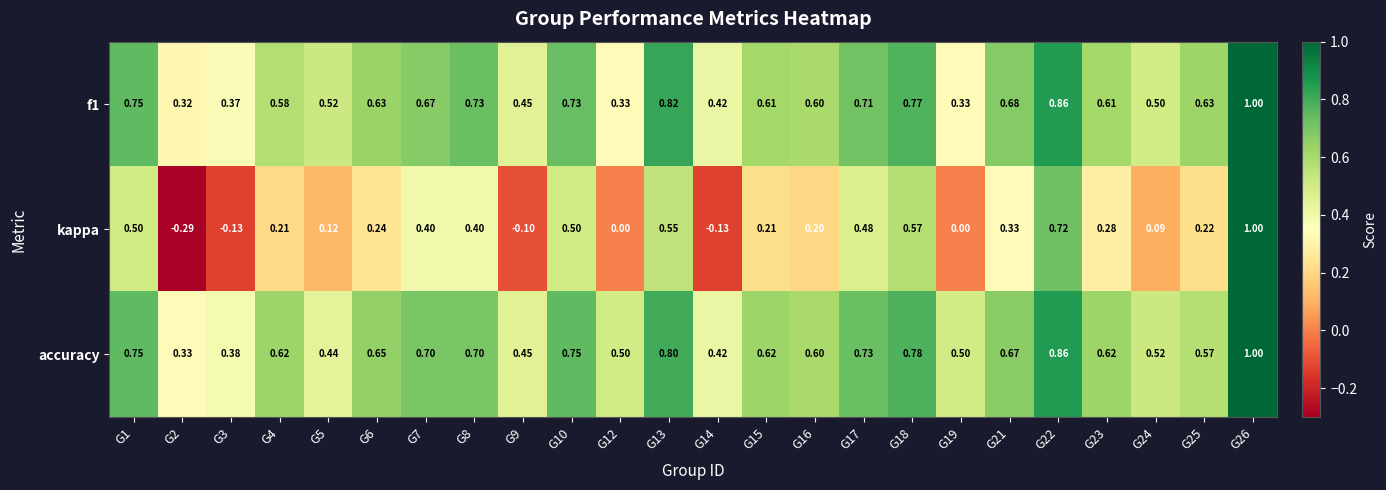

What is the total value across all series at G8?

1.8